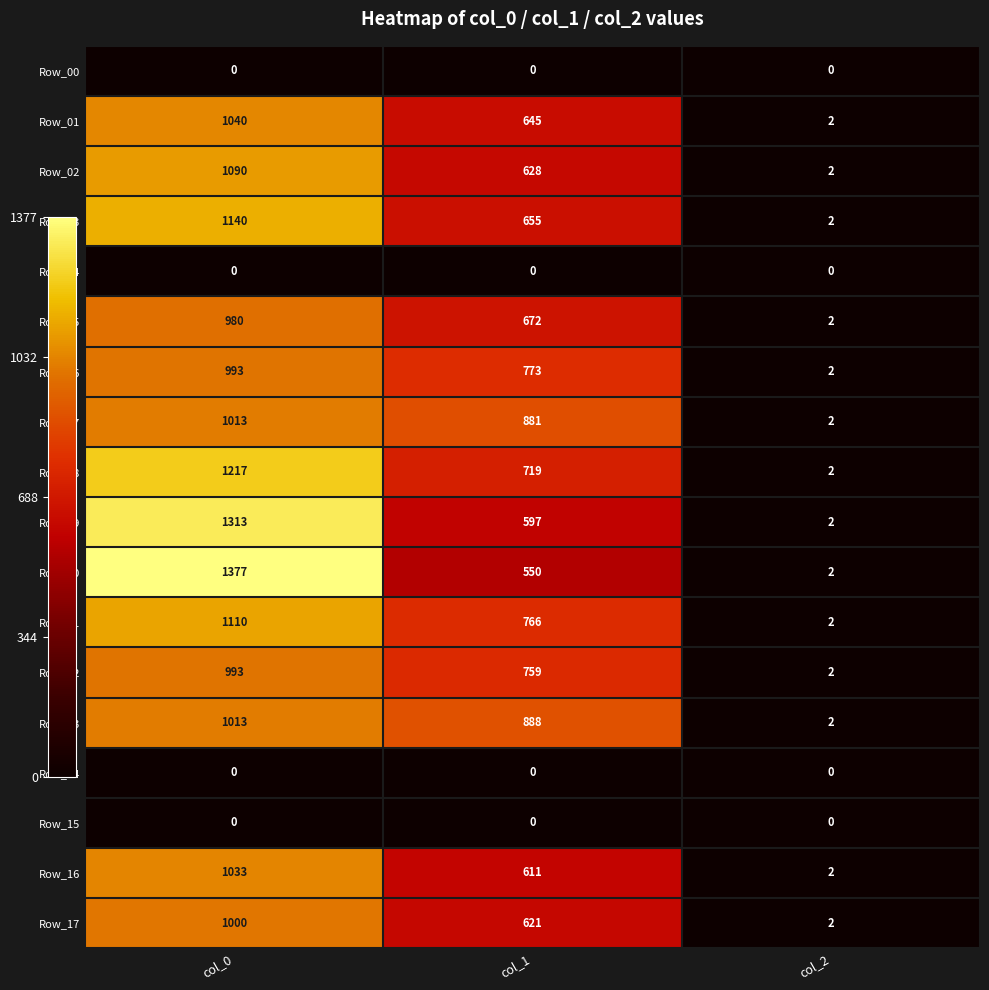

What is the difference between the highest and lowest values at col_1?

888